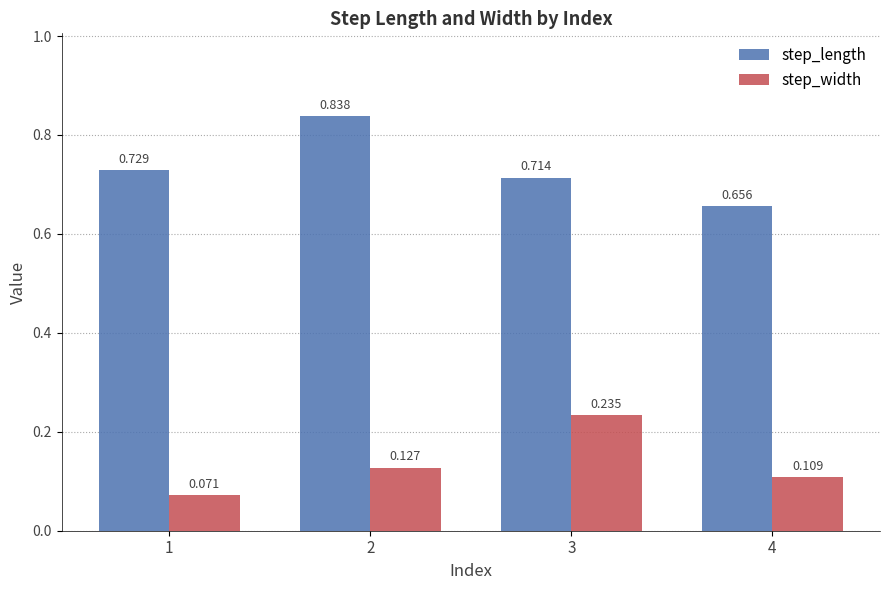

How many bars are there in each group?

2